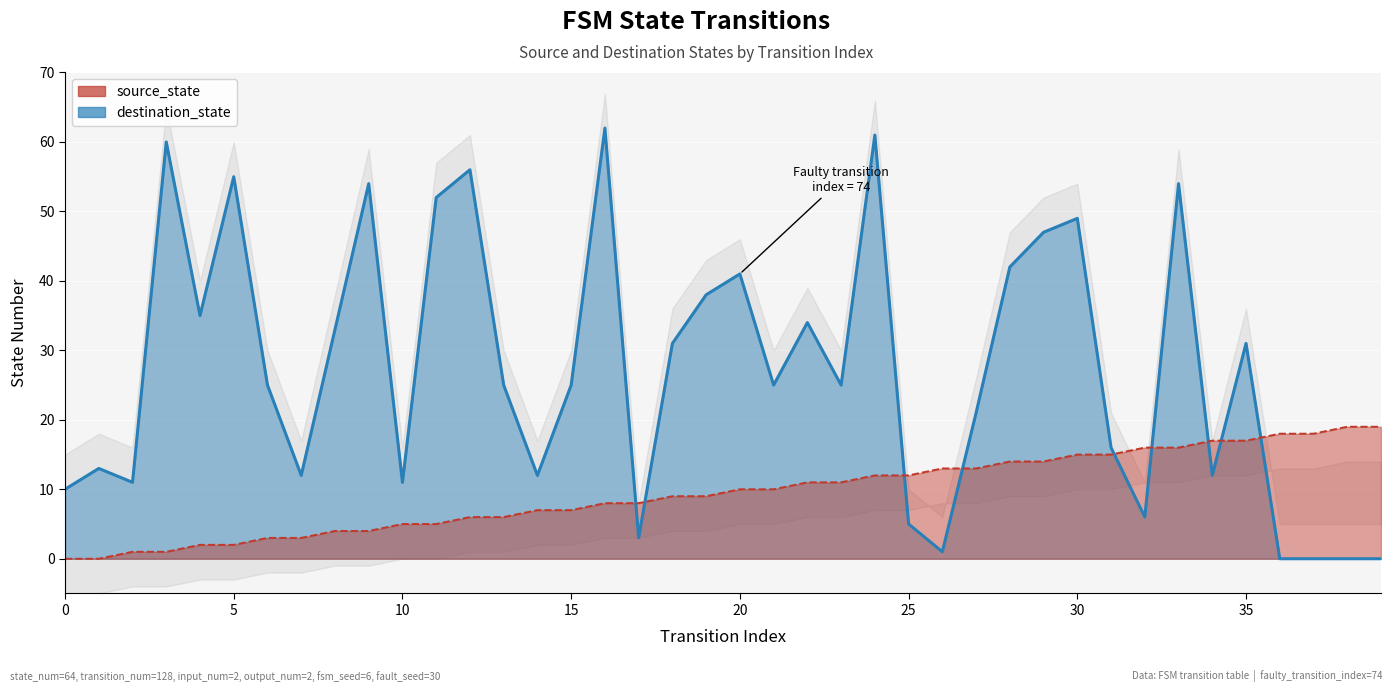

How many data points in source_state are less than 10?

20